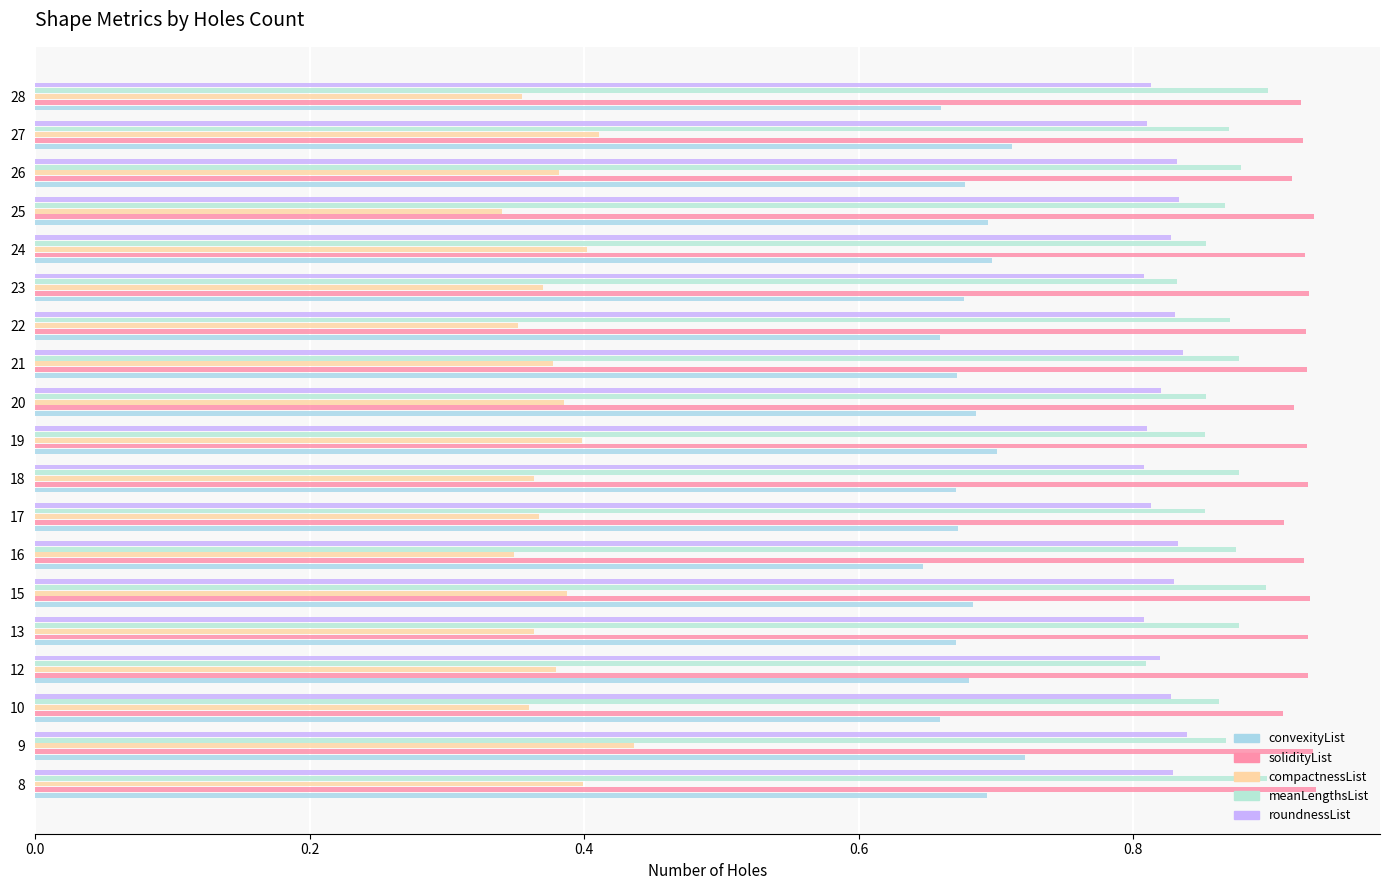

How many distinct data groups are displayed?

5